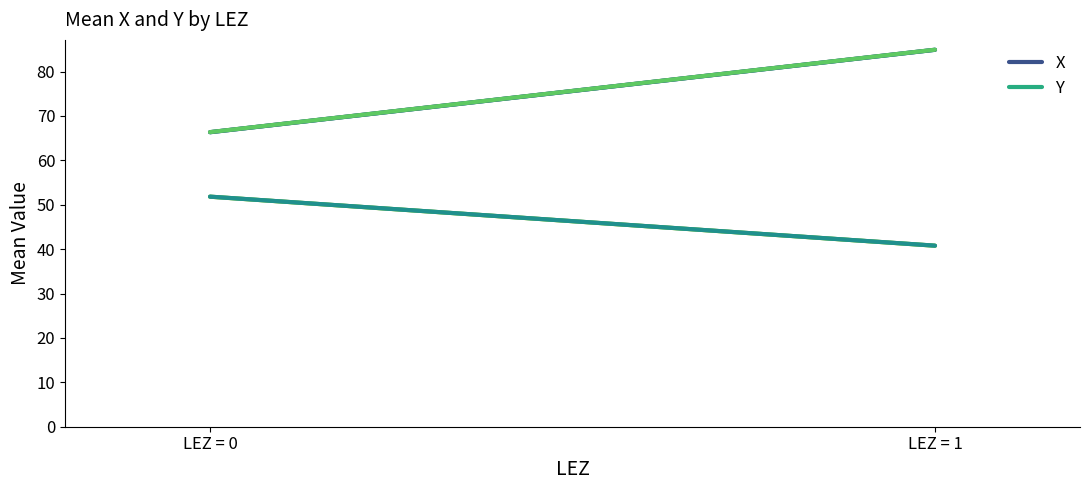

How many data points in Y are above 51?

1